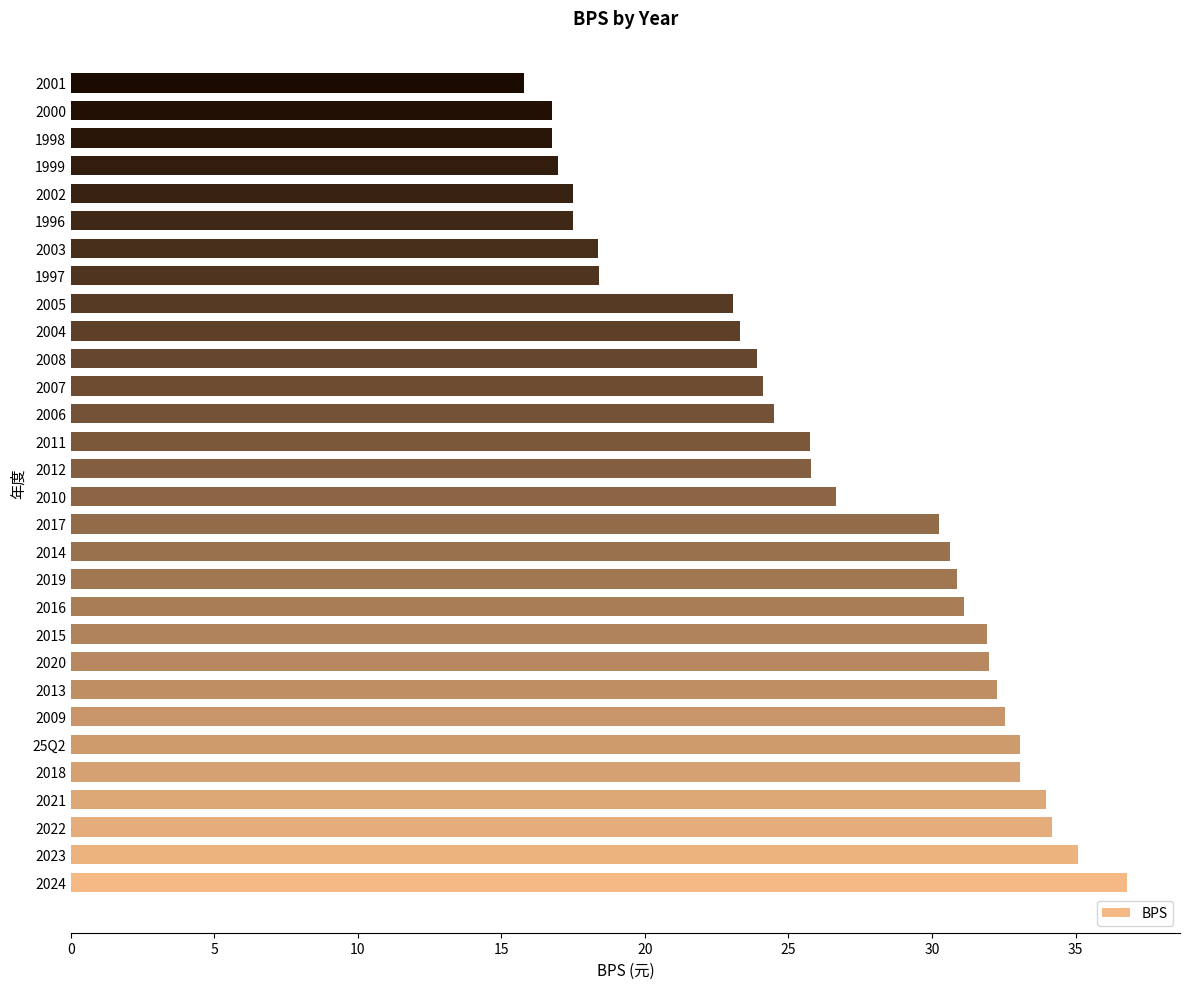

What is the greatest value displayed?

36.8